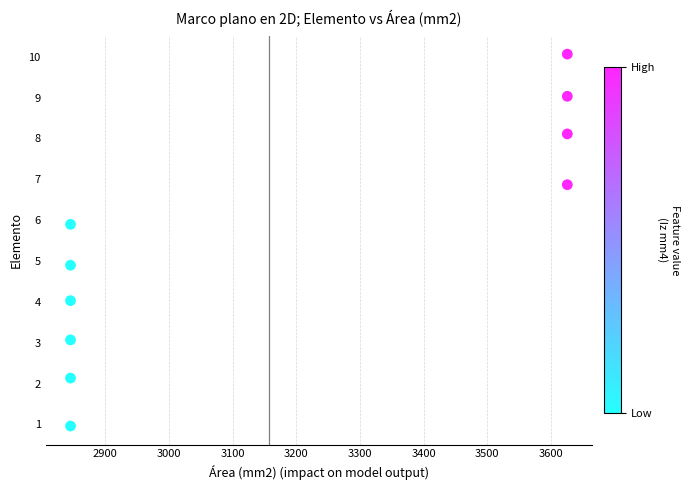

What Y value in the scatter plot is closest to 5?

4.9